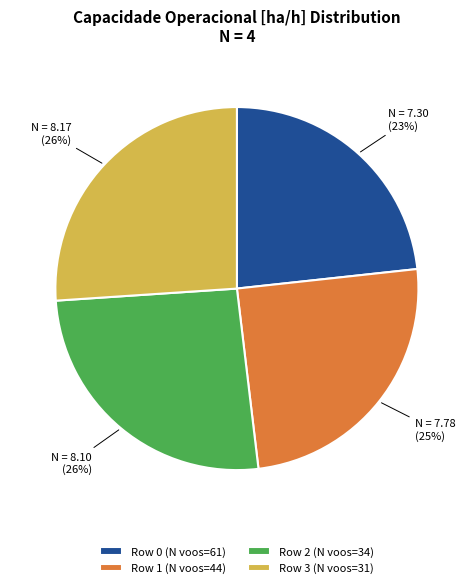

What percentage is the Row 0 (N voos=61) slice, to the nearest percent?

23%